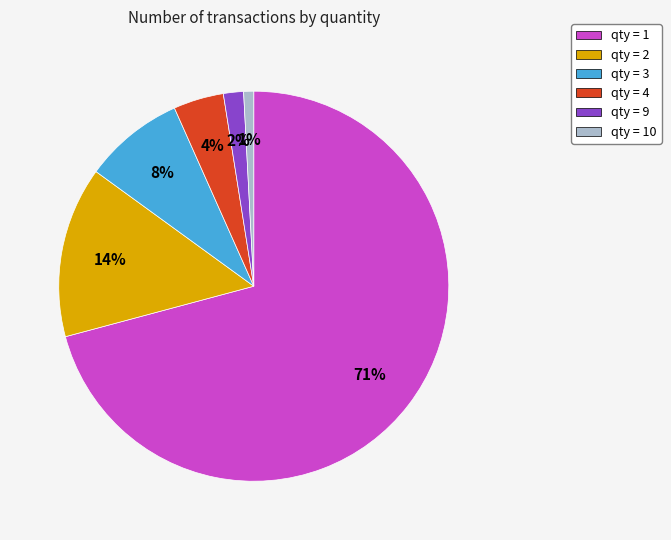

How many segments does this pie chart have?

6